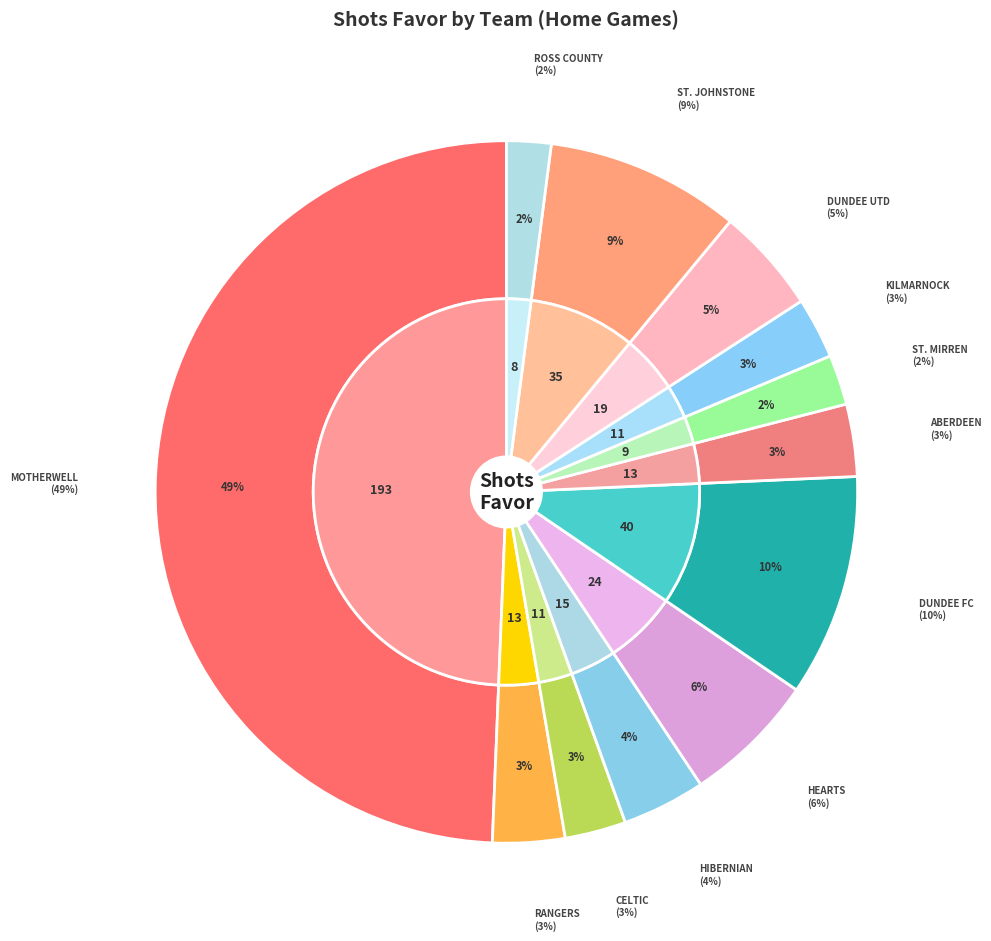

What is the largest slice in the pie chart?

Motherwell